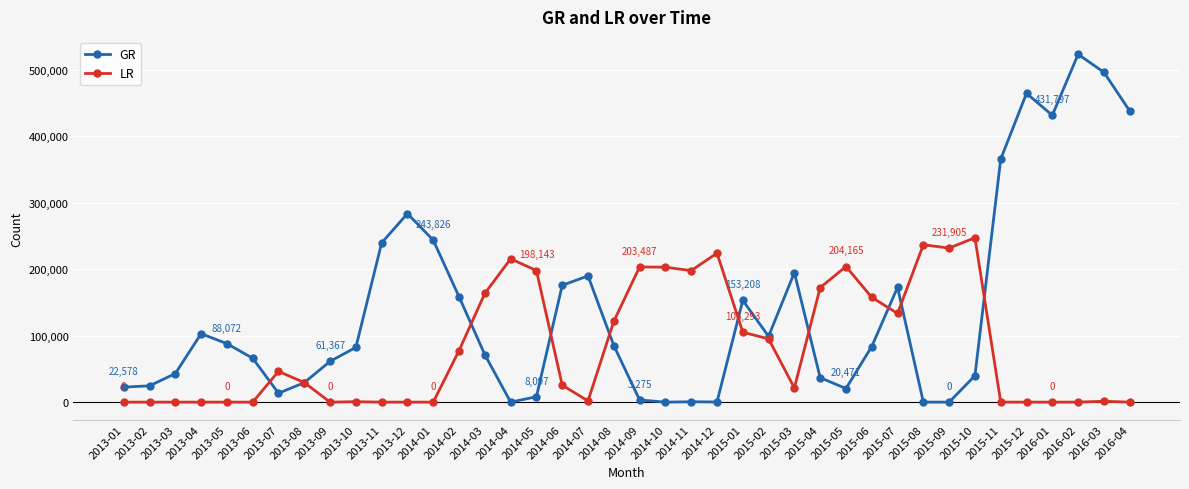

At which category is the sum across all series the highest?

2016-02